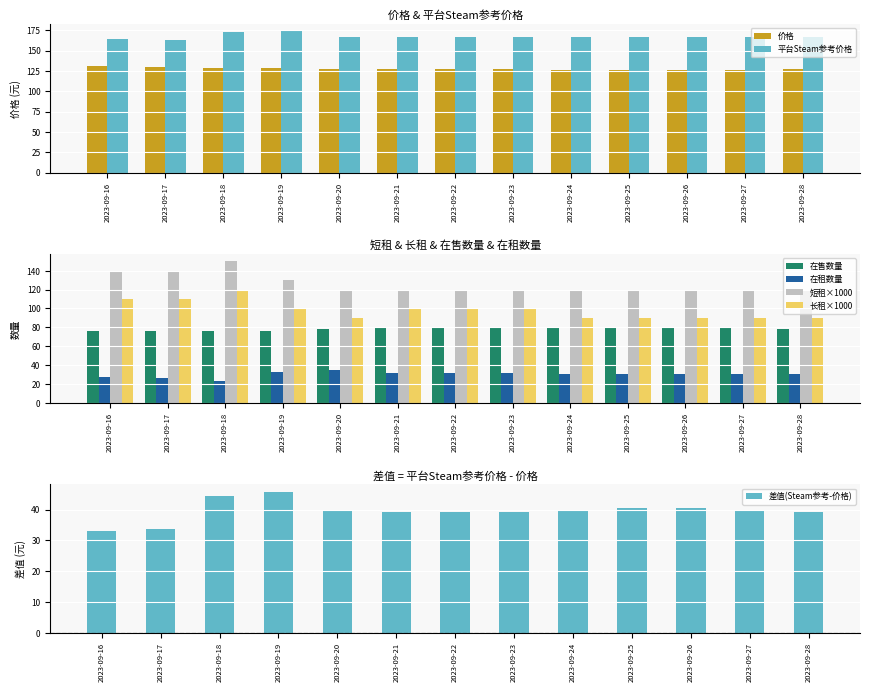

List the series in order of their peak value, highest first.

平台Steam参考价格, 短租, 价格, 长租, 在售数量, 在租数量